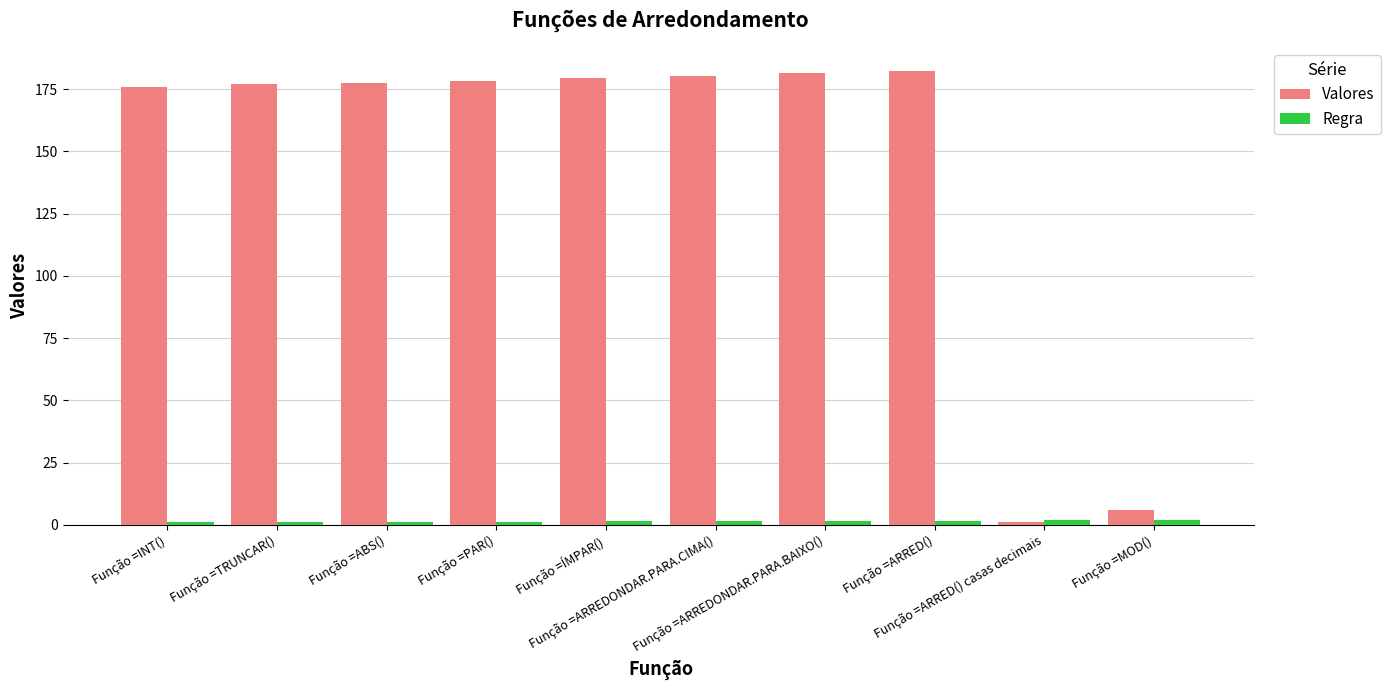

What is the average value of the Valores series?

144.0